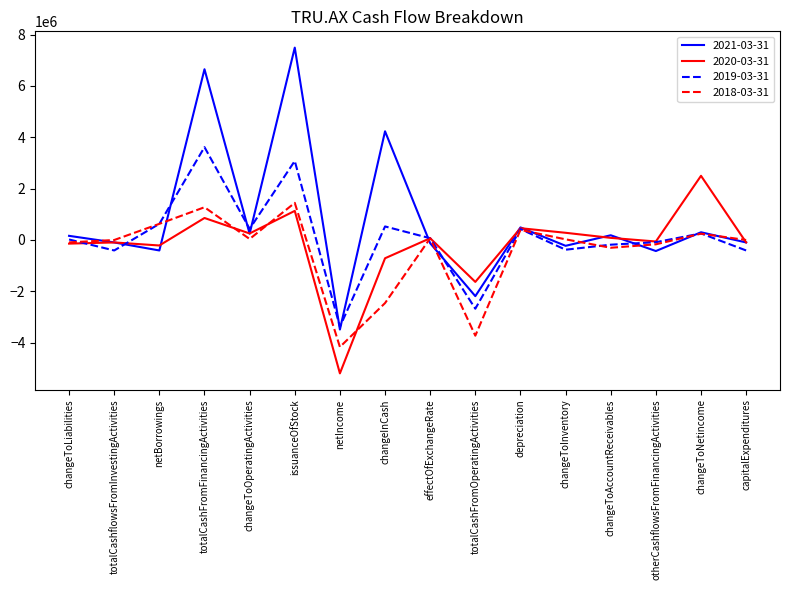

Rank the series by their maximum value, from highest to lowest.

2021-03-31, 2019-03-31, 2020-03-31, 2018-03-31